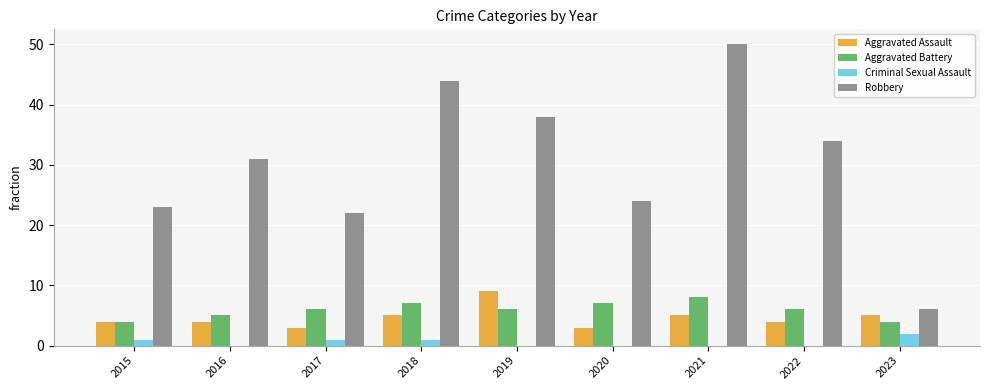

True or false: Aggravated Assault has a value of 6 at 2022.

False